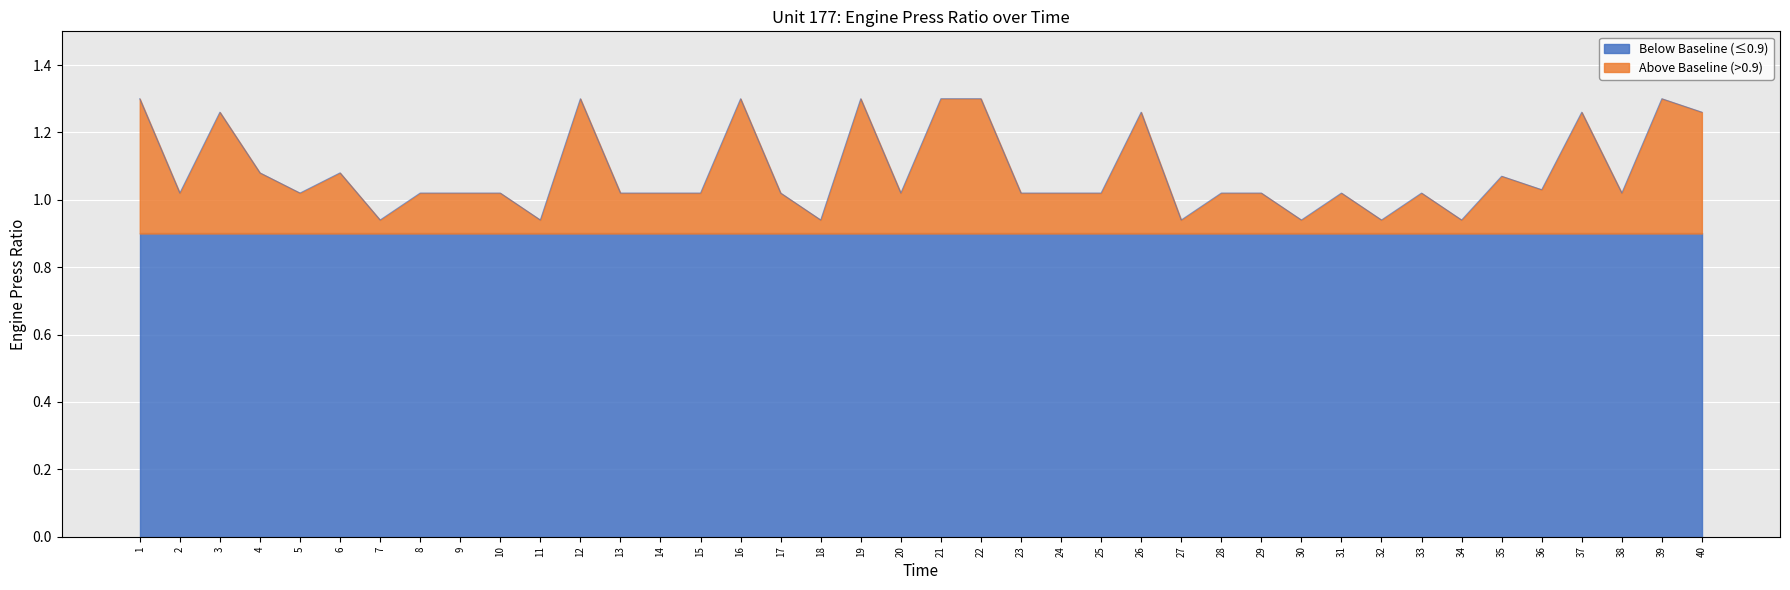

Is it true that the value at 21 is 1.3?

True